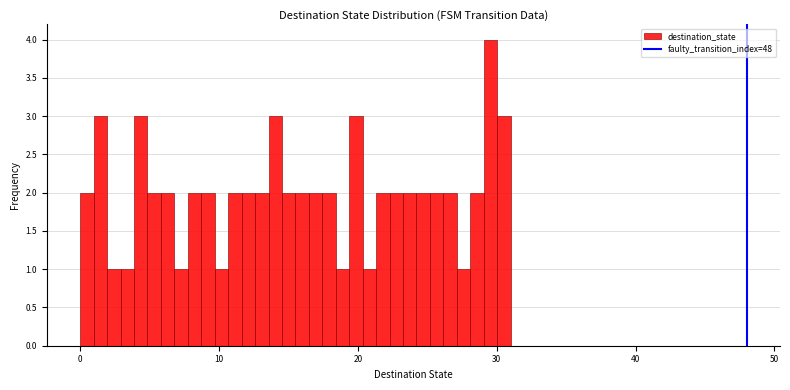

Read against the x-axis, roughly where is the centre of the tallest bar?

30